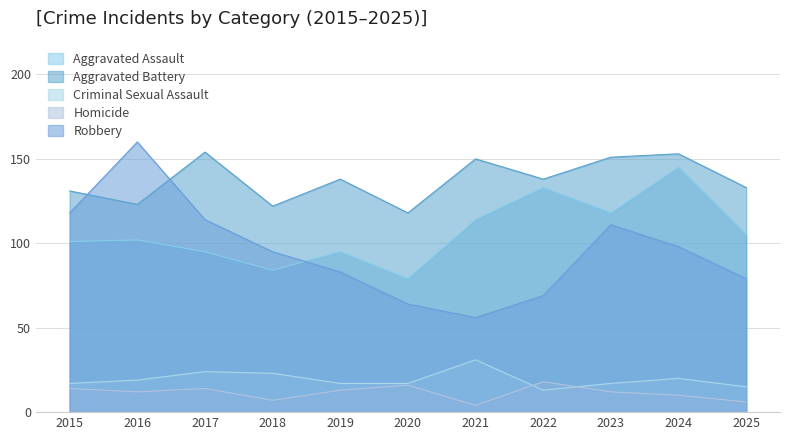

Which series changed the most between 2019 and 2025?

Aggravated Assault